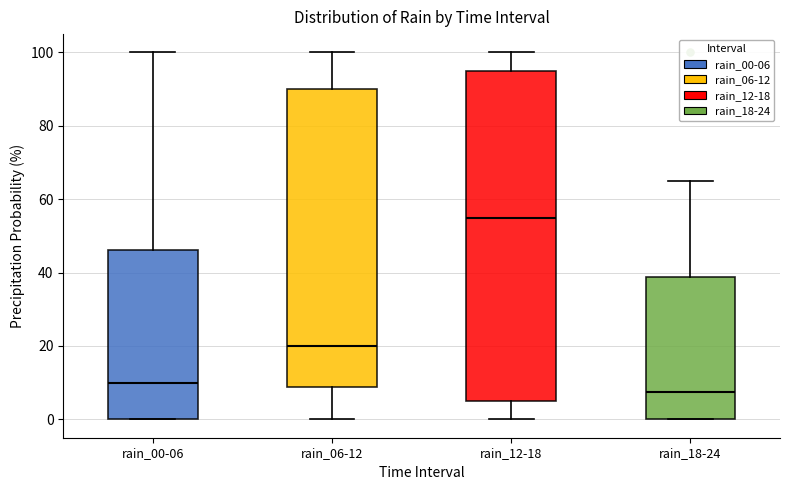

Where is the lower edge of the box for rain_00-06 on the y-axis? The values are not printed on the chart, so give them approximately, as read against the axis.

0